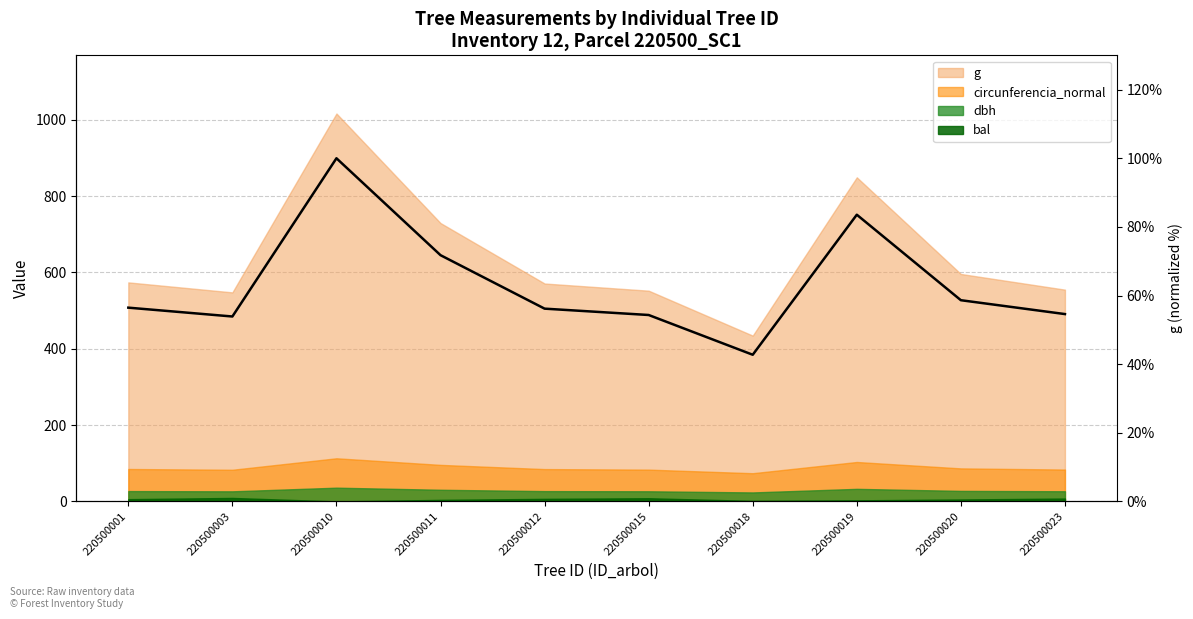

Read the value at 220500001.

56.5